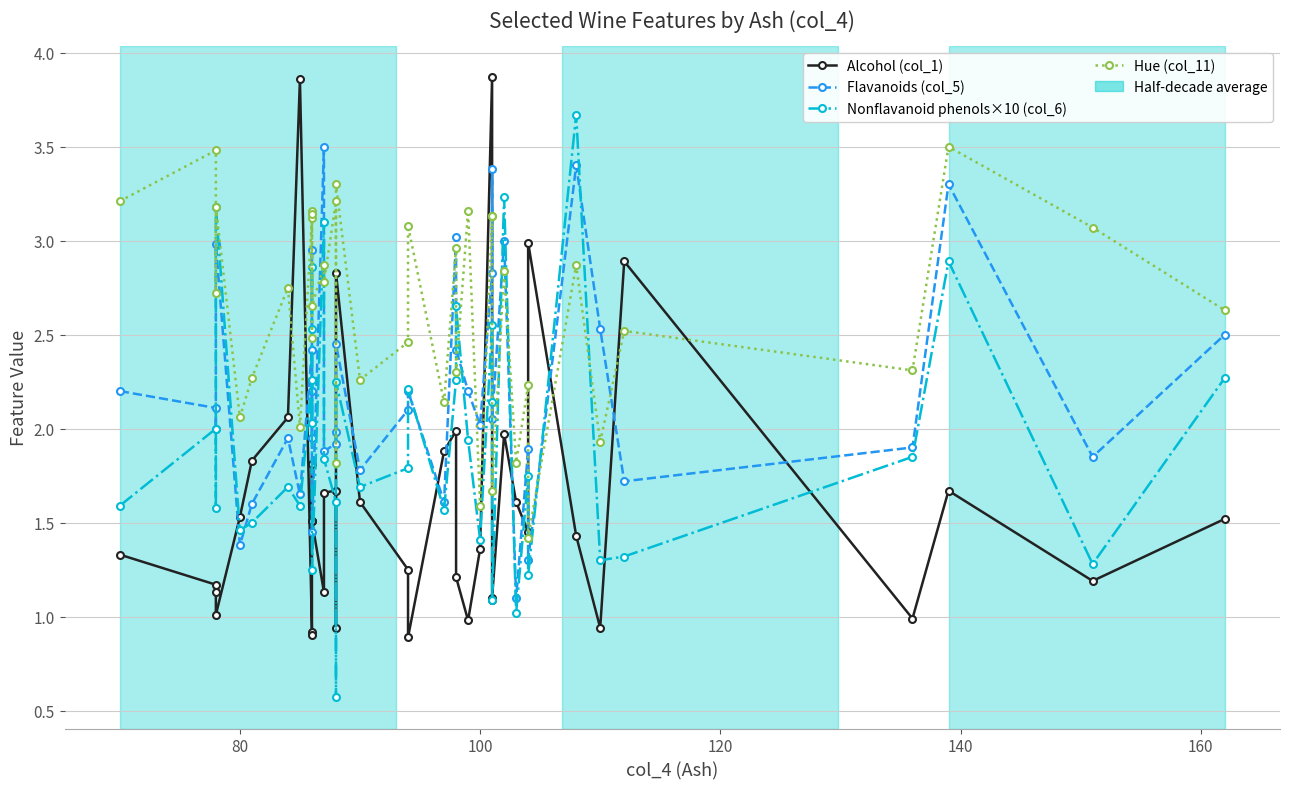

What is the difference between the maximum and minimum values in the Alcohol (col_1) series?

3.0